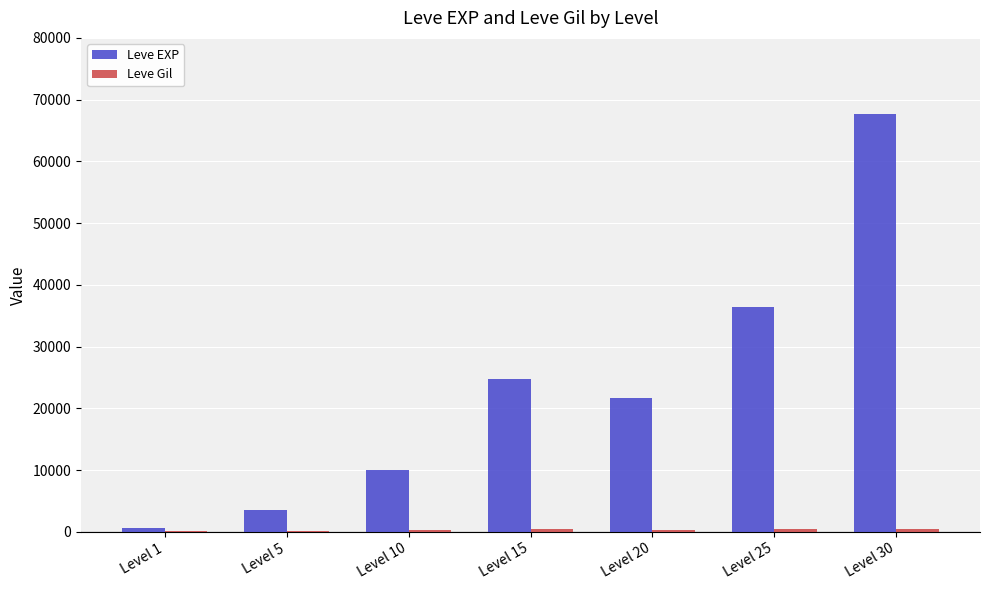

Which label corresponds to the largest value in the chart?

Level 30